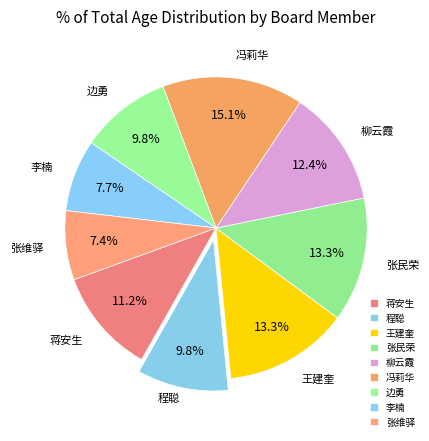

How many slices are in this pie chart?

9